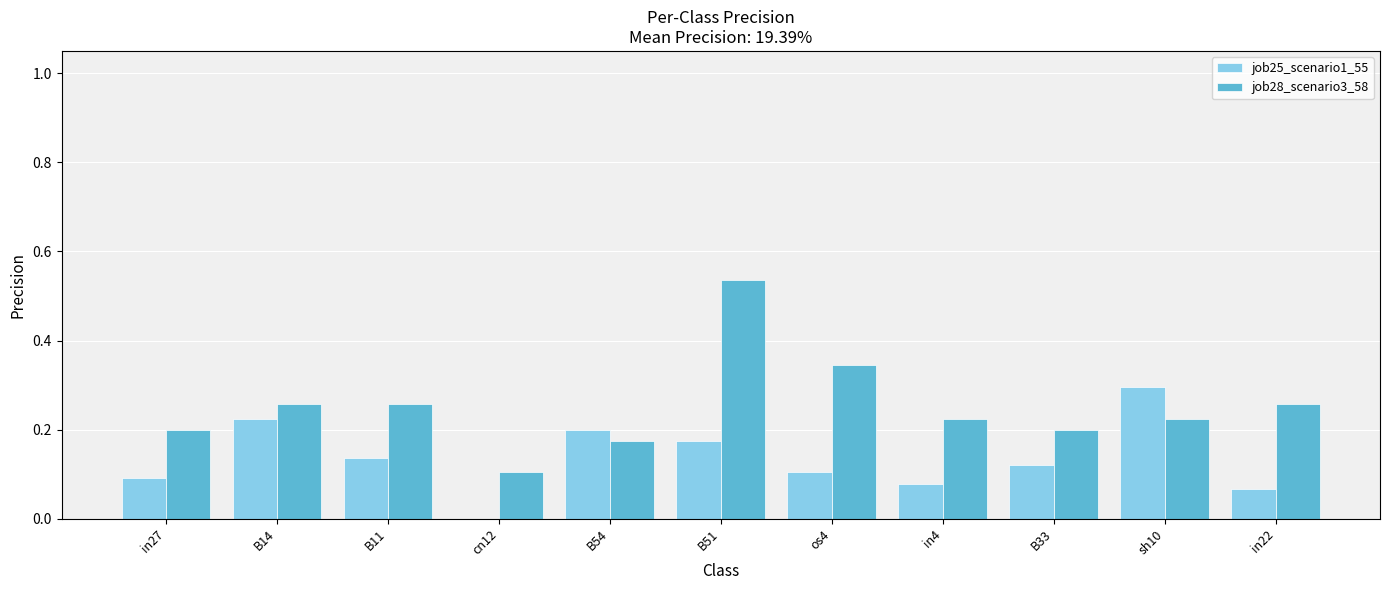

Are the bars grouped side by side (vs. stacked)?

Yes